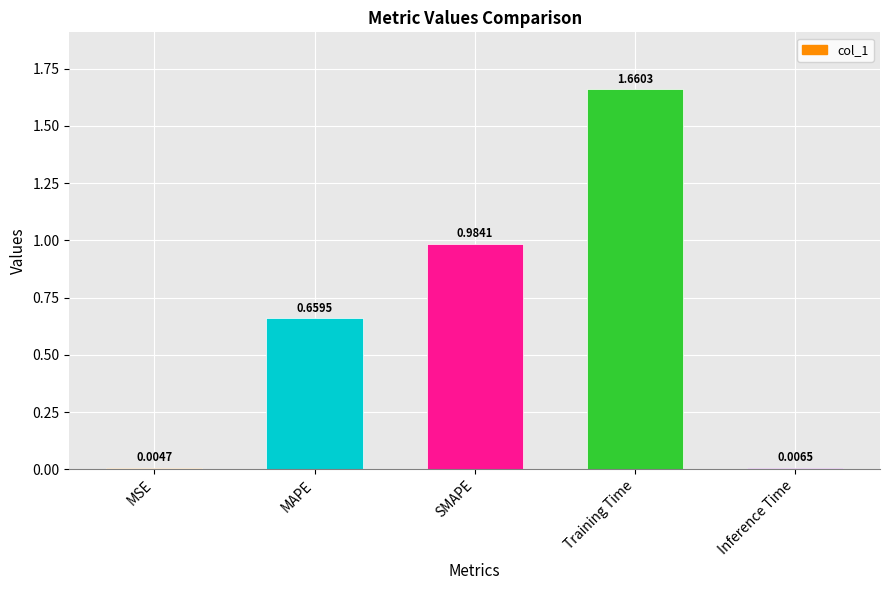

Where is the data nearest to the value 0?

MSE